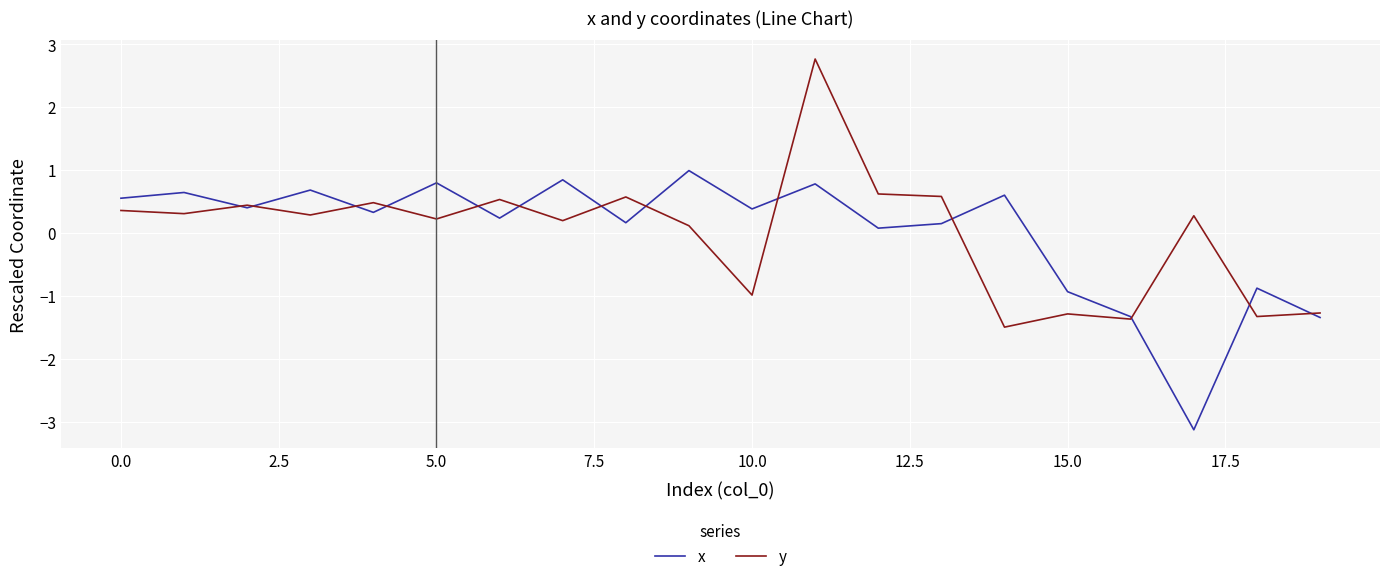

What is the minimum value shown in the chart?

-3.1